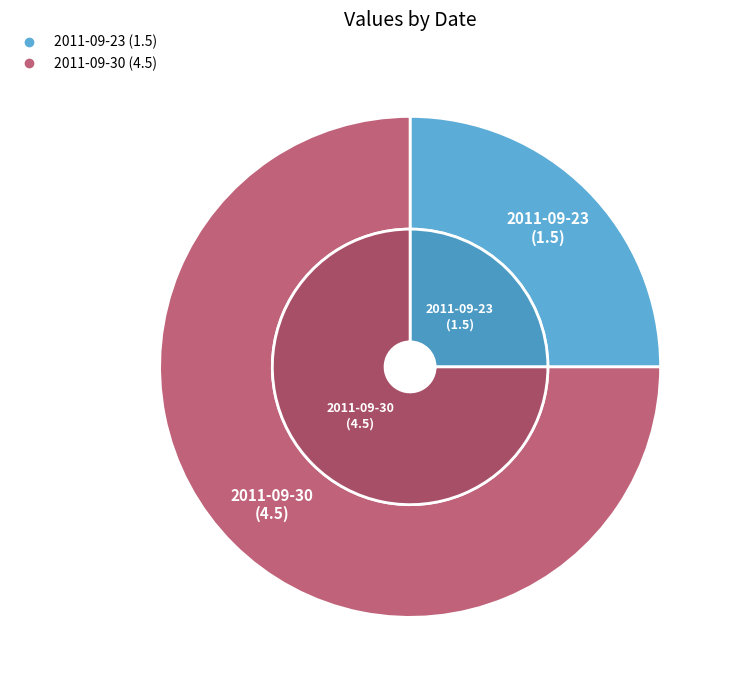

Which slice is the largest?

2011-09-30